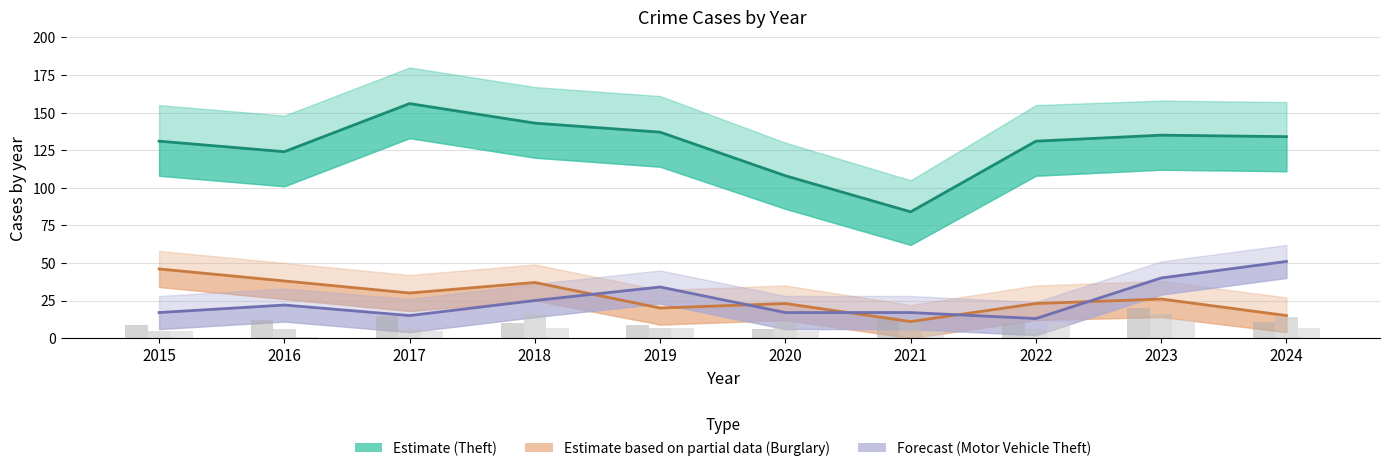

What is the sum of the Theft (Estimate) values at 2018 and 2023?

278